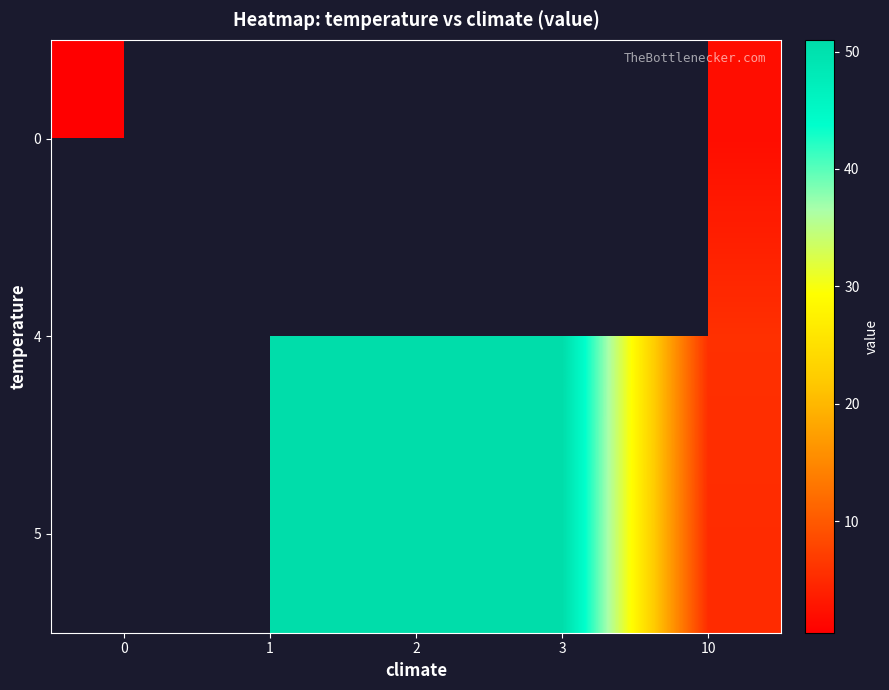

Rank the series by their maximum value, from lowest to highest.

0, 4, 5